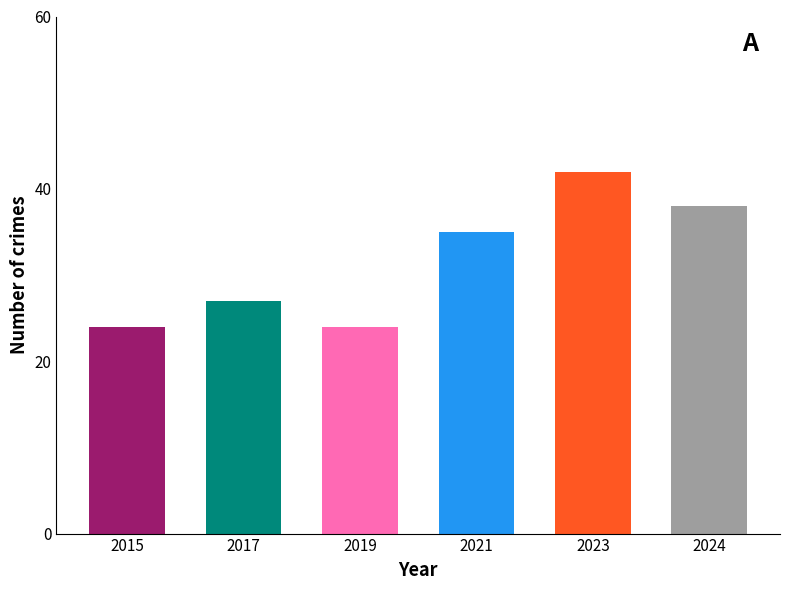

What is the minimum value shown in the chart?

24